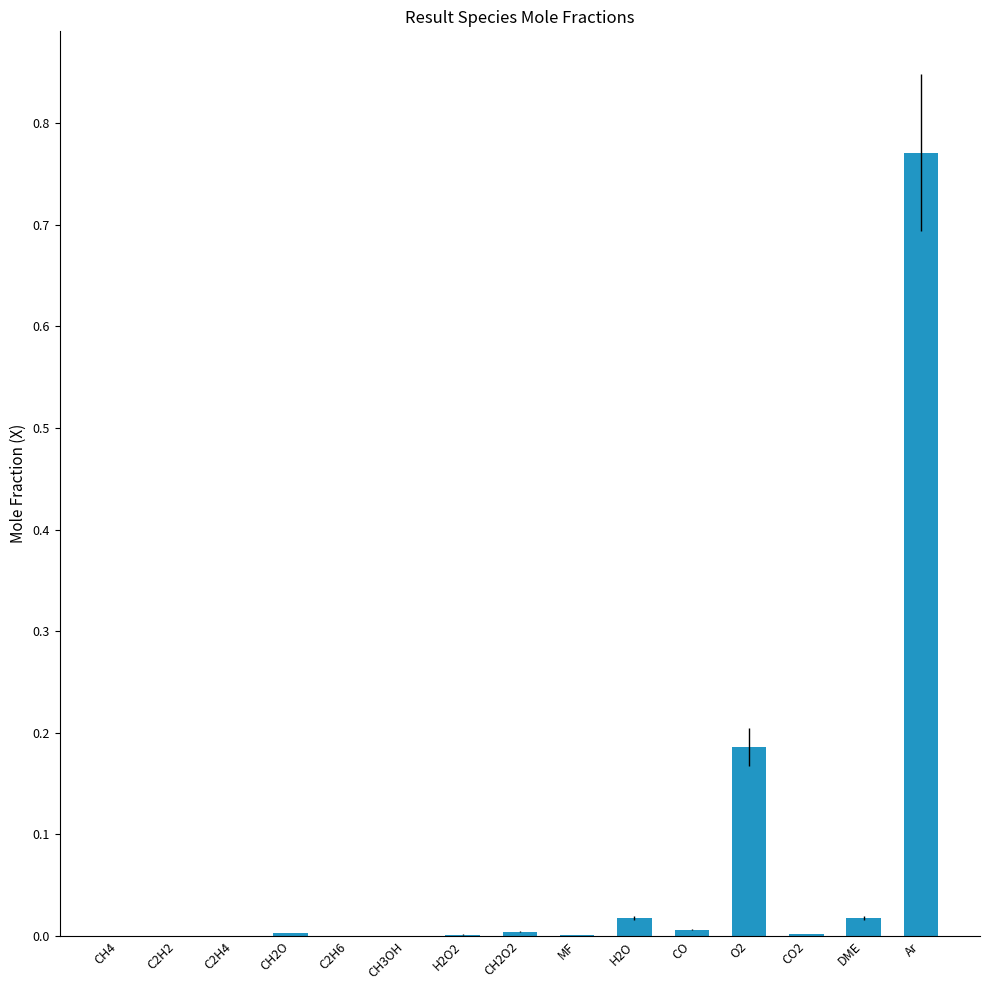

True or false: the data shows 0.0 at CO2.

True